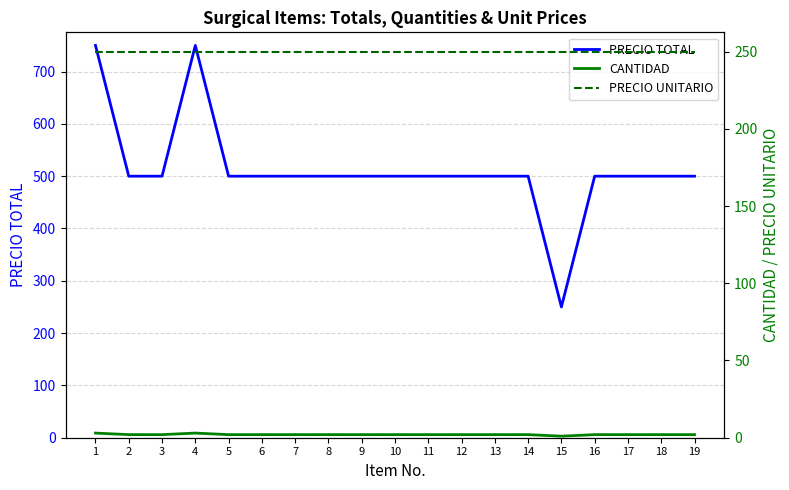

True or false: PRECIO UNITARIO has more than 1 points higher than both neighbors.

False